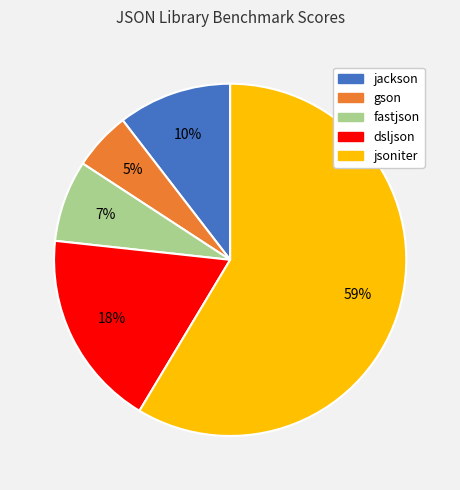

Is the sum of gson and jsoniter greater than half?

Yes